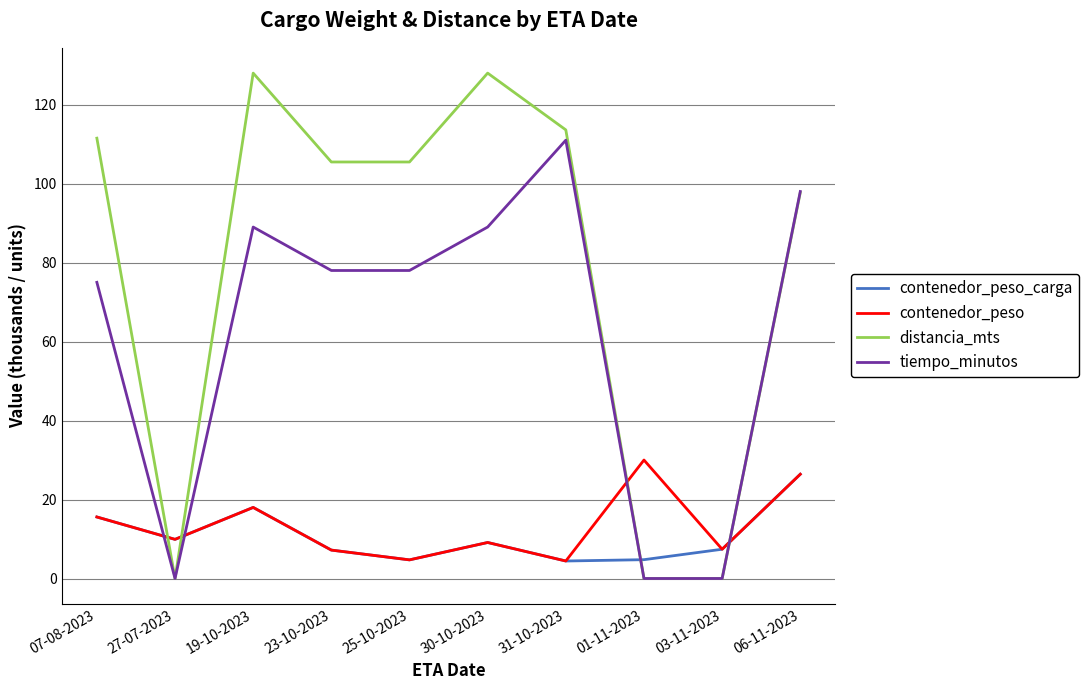

Where is distancia_mts nearest to the value 63?

06-11-2023